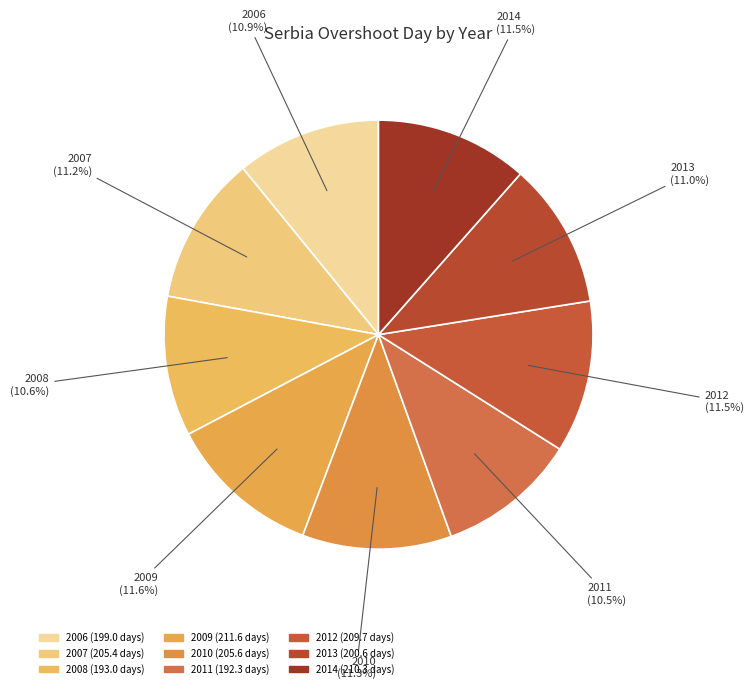

To the nearest percent, what percentage of the pie is 2007?

11%